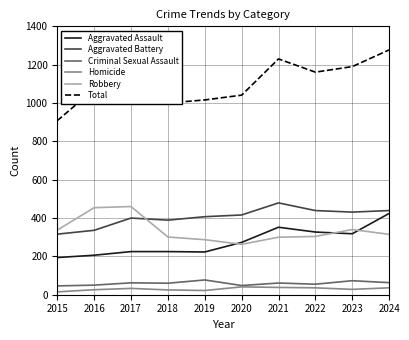

What is the difference between the maximum and minimum values in the Aggravated Battery series?

163